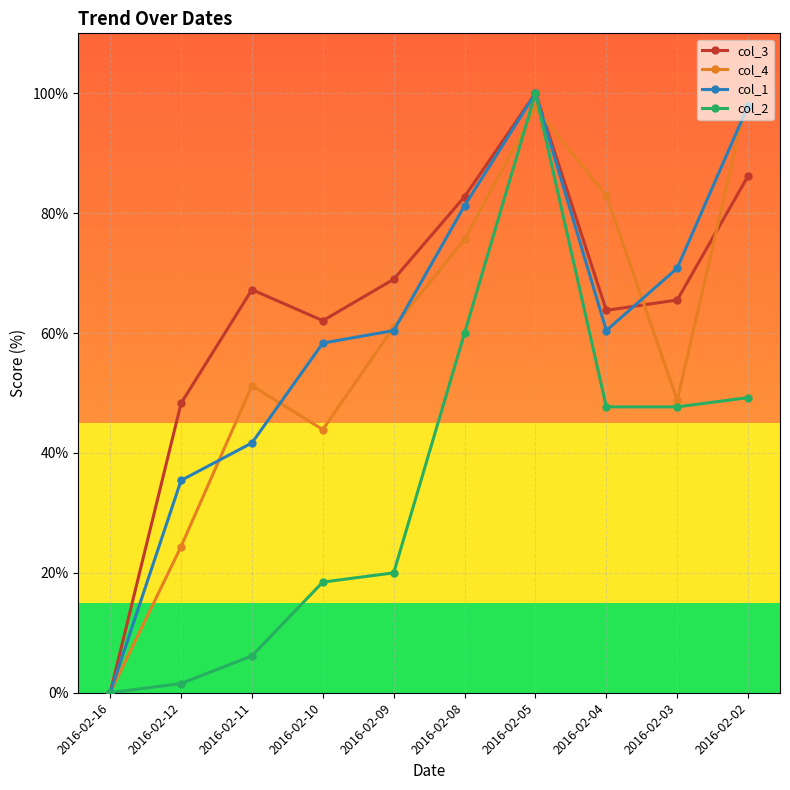

What is the value of the col_3 point at the 9th from the left?

65.5